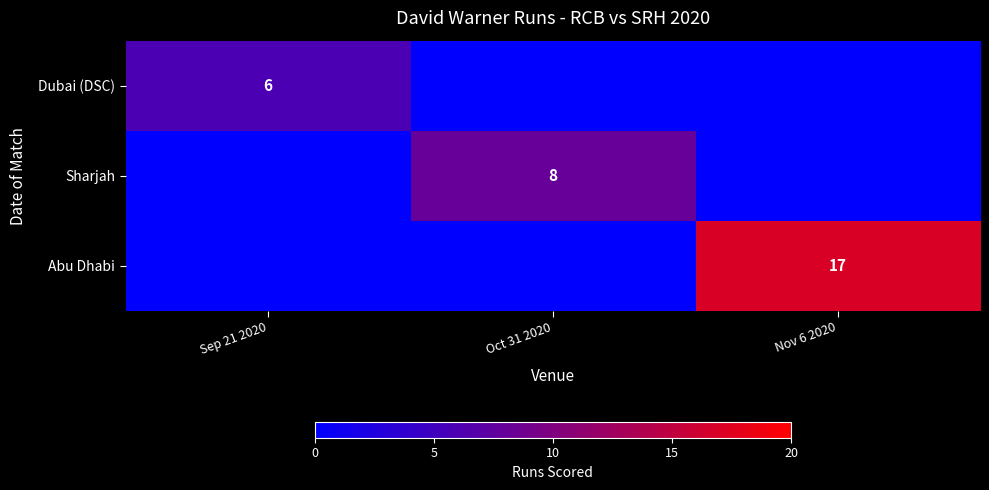

The Abu Dhabi series shows 11 at Nov 6 2020. True or false?

False